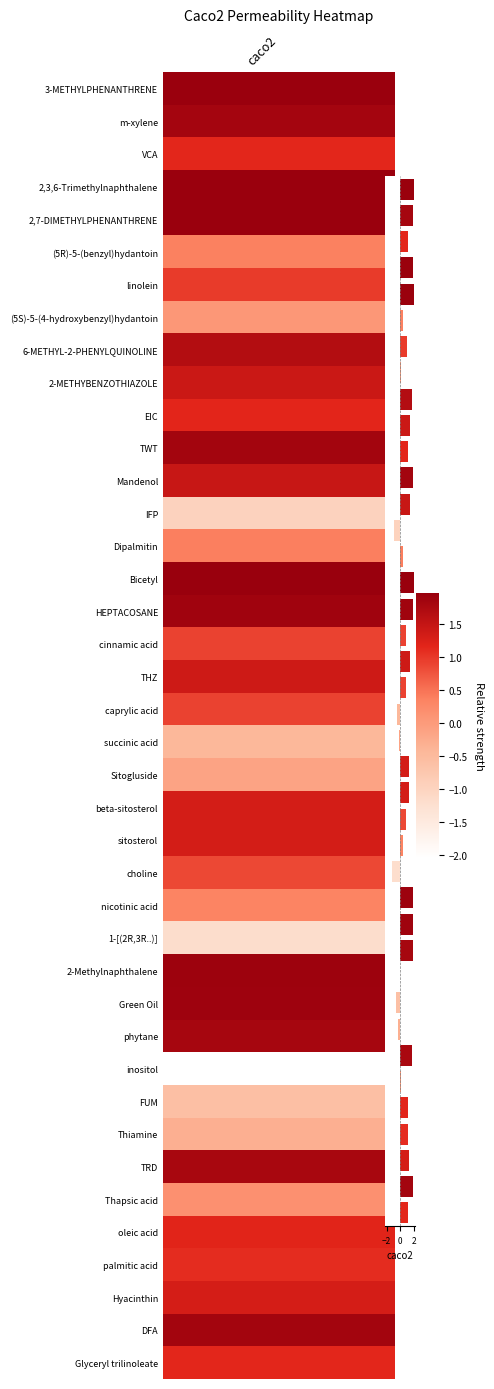

What is the maximum value shown in the chart?

2.0